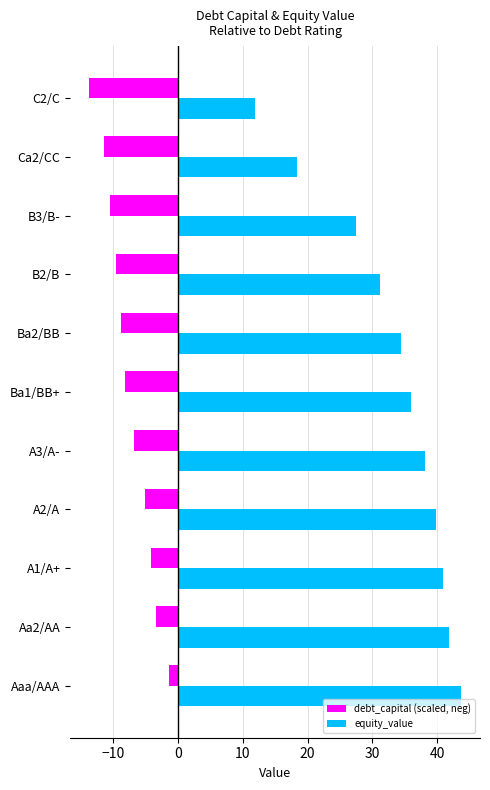

Between B3/B- and Ca2/CC, which series saw the biggest shift?

equity_value